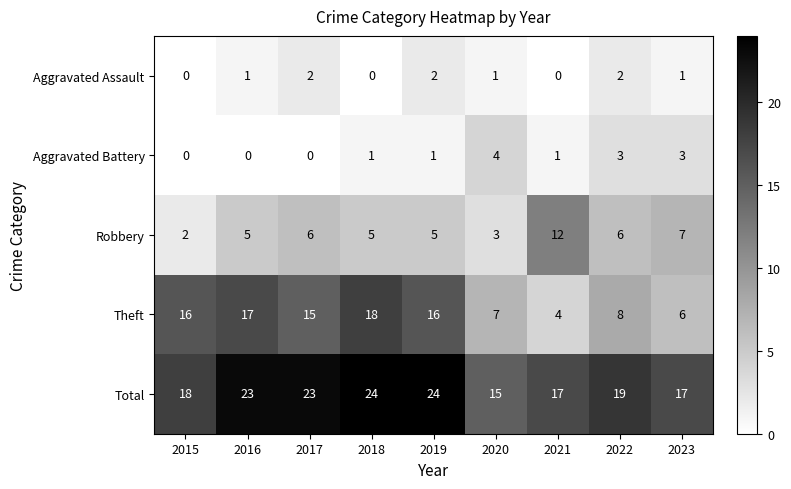

At how many categories does at least one series exceed 11?

9